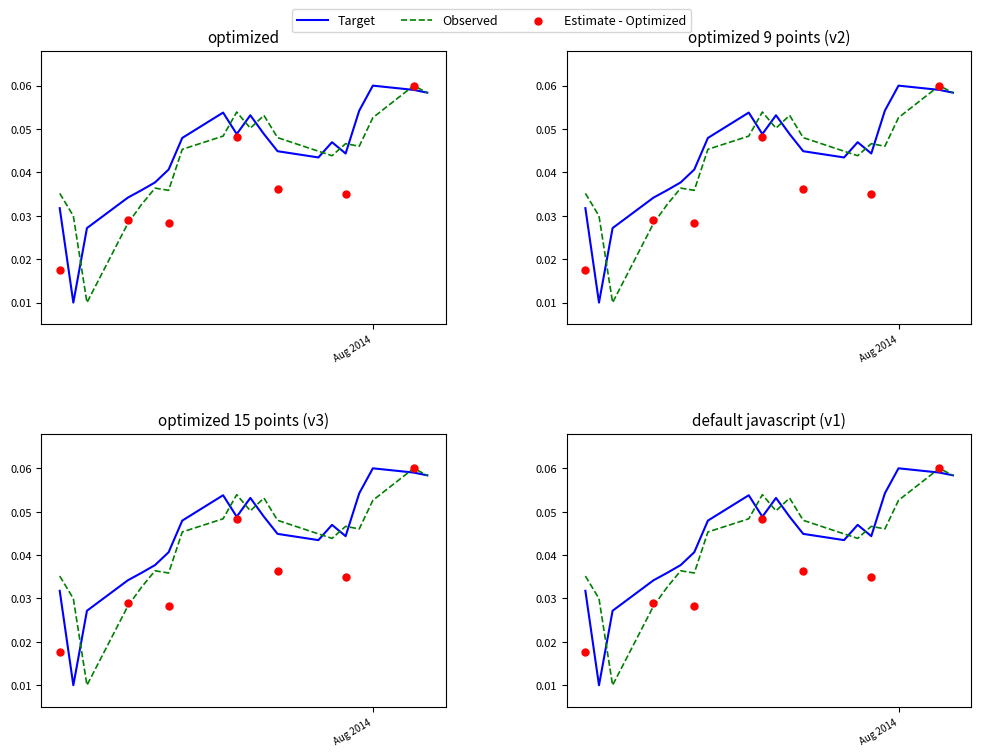

At how many categories does at least one series exceed 0?

20